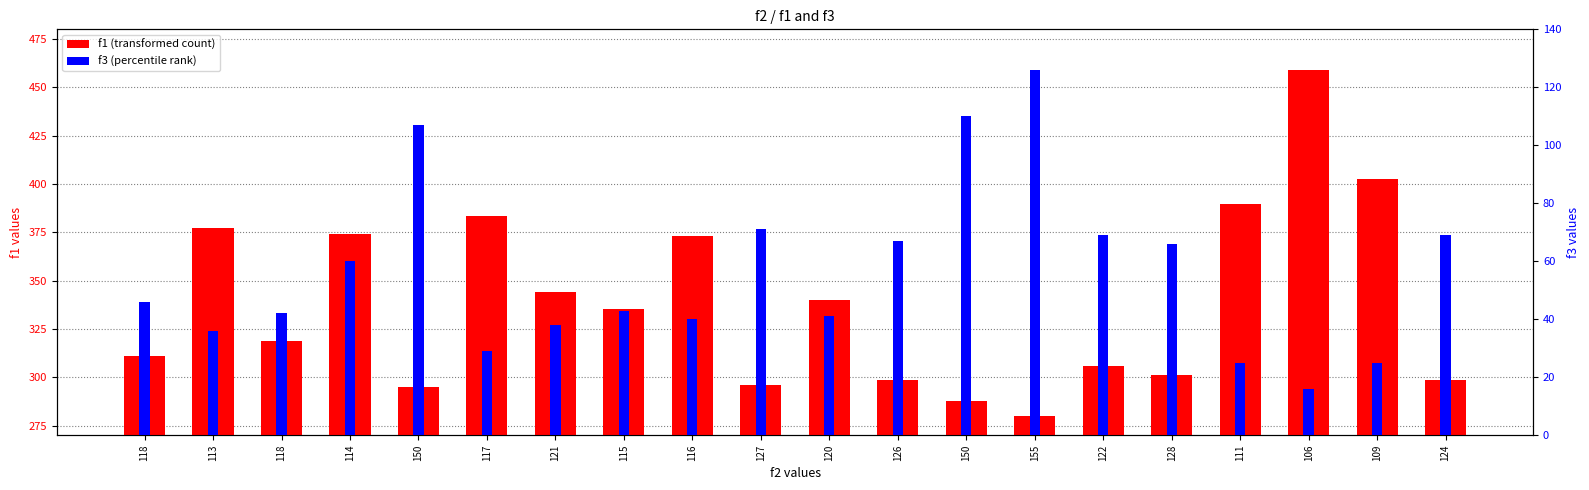

What is the maximum value shown in the chart?

458.8